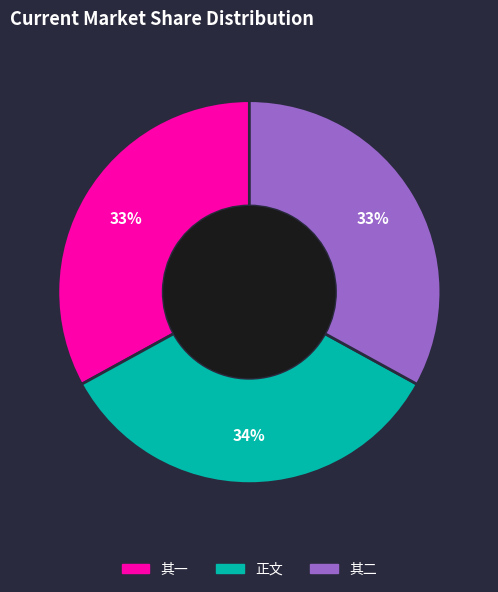

To the nearest percent, what is the average slice percentage?

33%